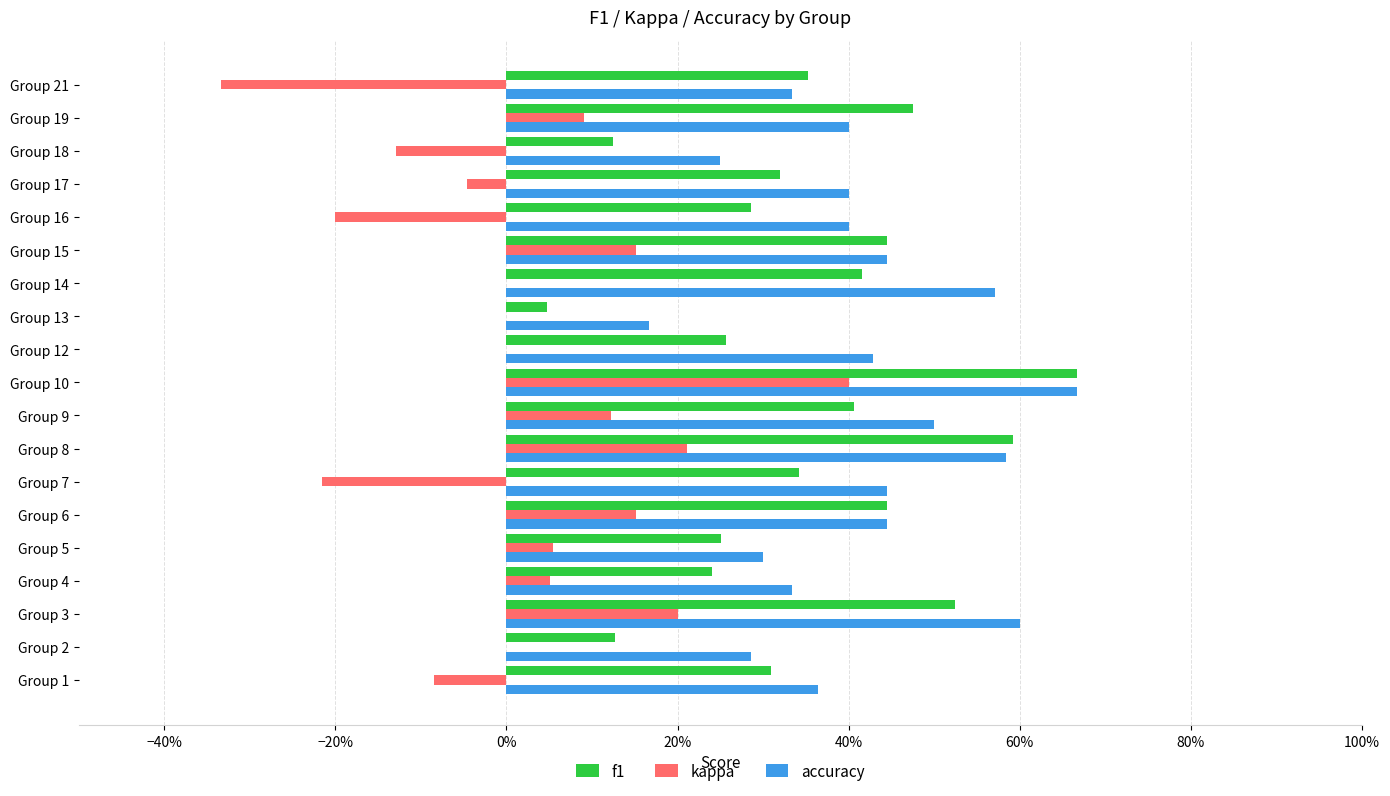

Which series has the largest total across all categories?

accuracy